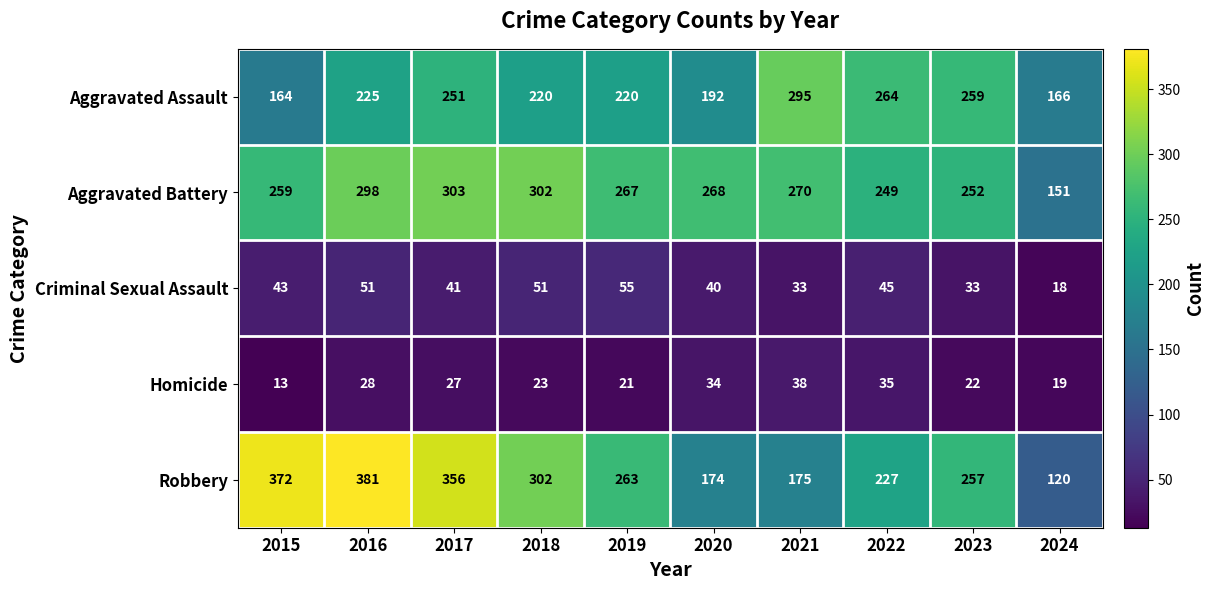

At which category is the sum across all series the highest?

2016